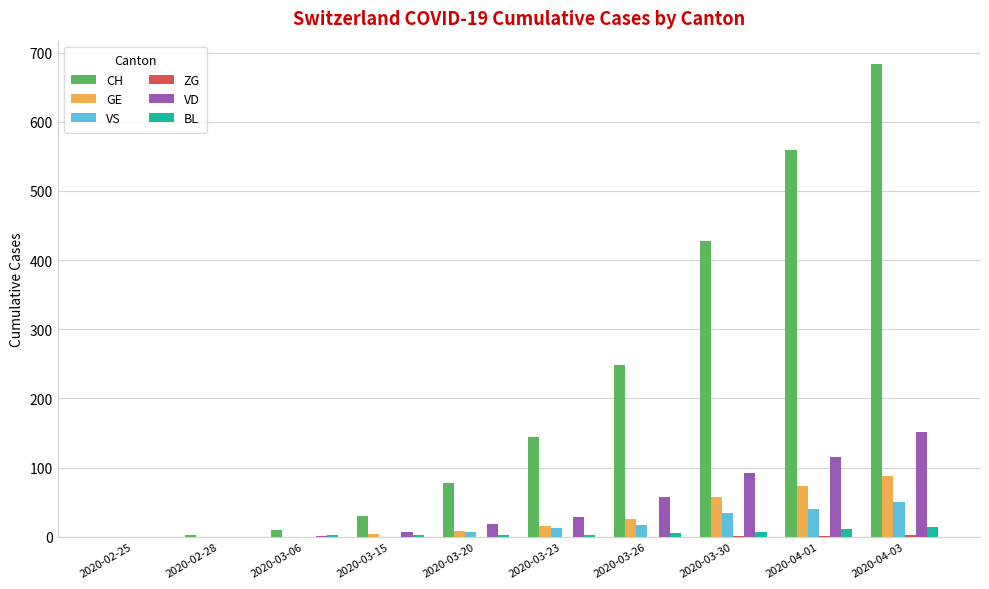

True or false: BL has a value of 0 at 2020-02-25.

True